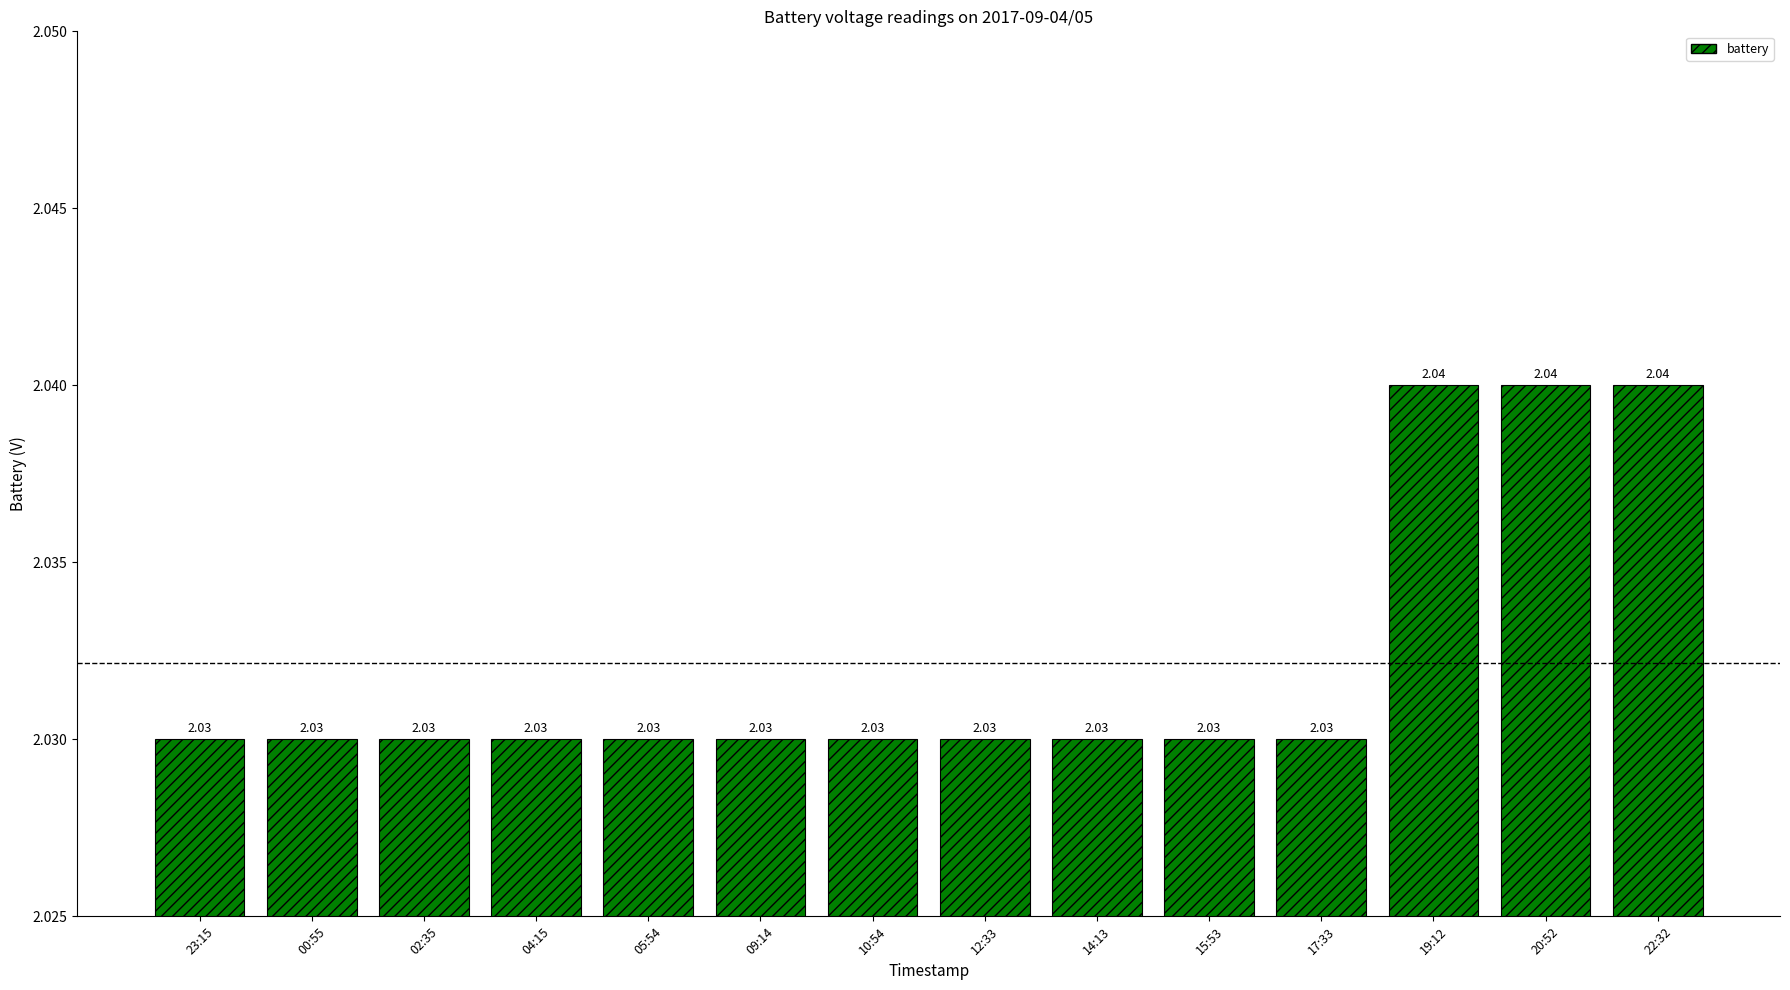

Between 15:53 and 19:12, which is larger?

19:12